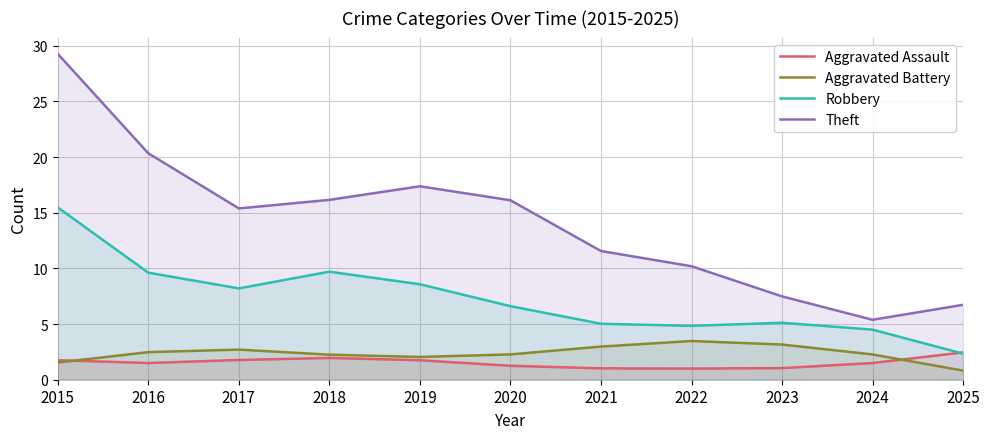

What is the minimum value shown in the chart?

0.8